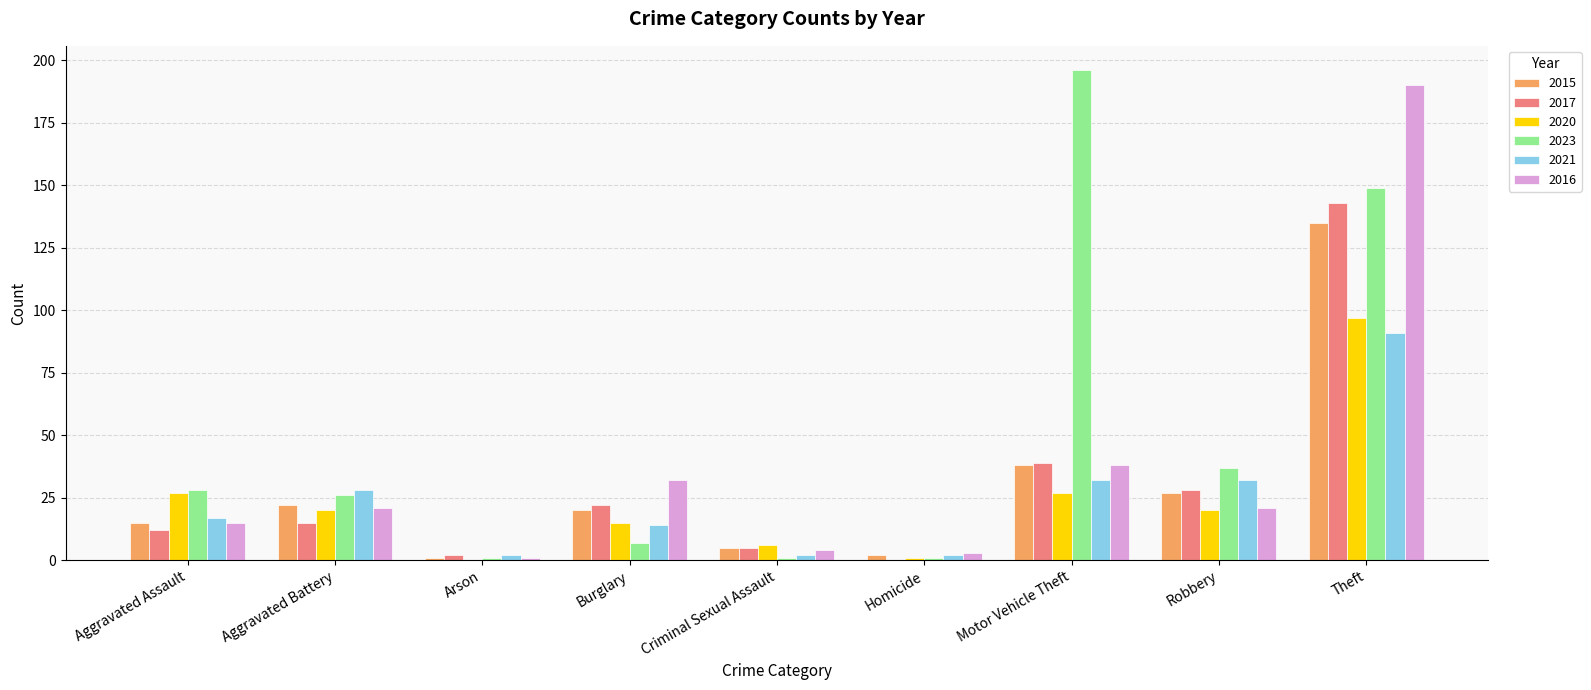

Read the 2020 value at Burglary.

15